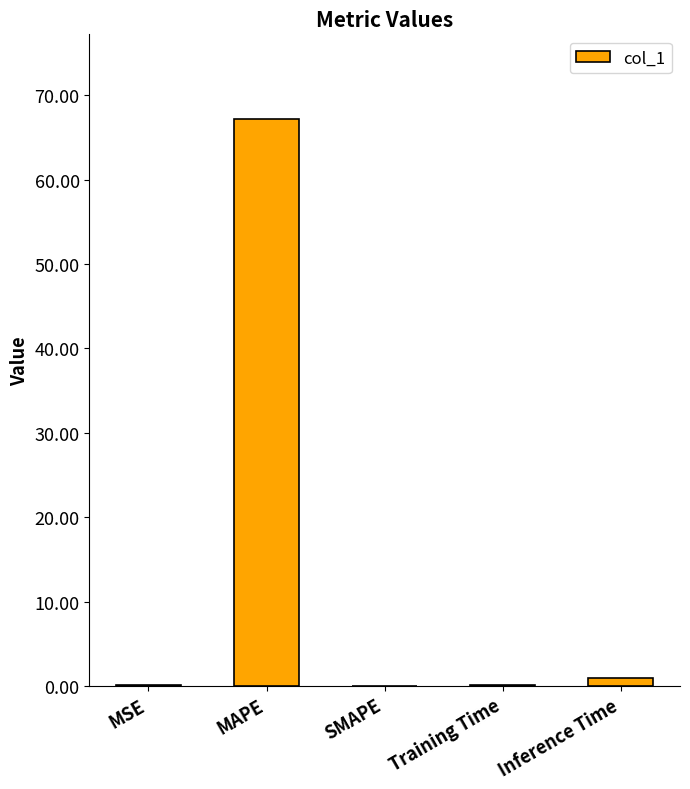

Is it true that the value at SMAPE is 0.0?

True